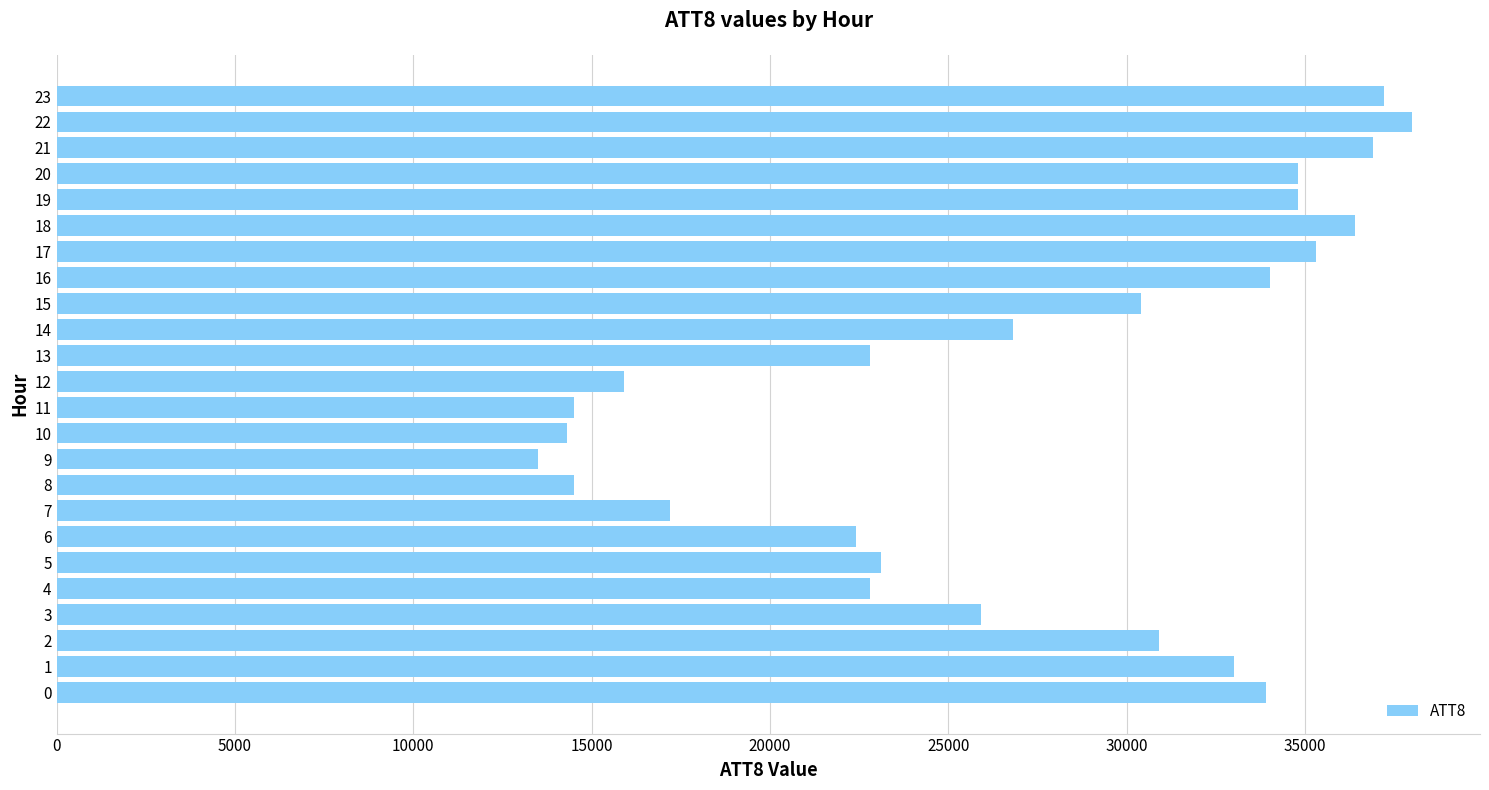

Is it true that the value at 10 is 20928?

False